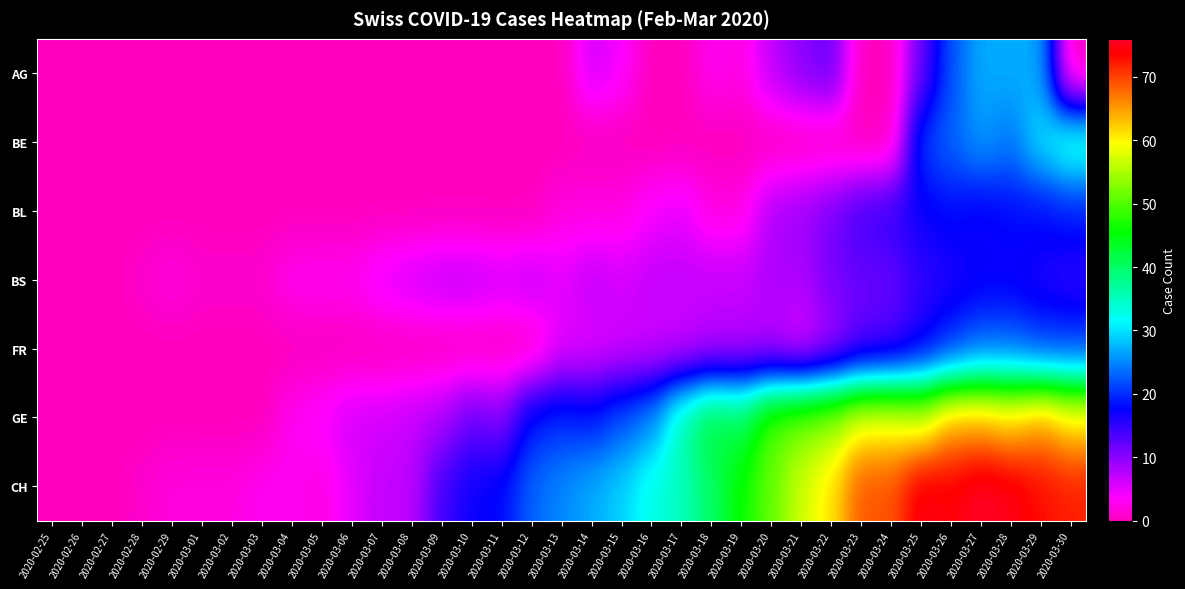

Which label corresponds to the largest value in the chart?

2020-03-27